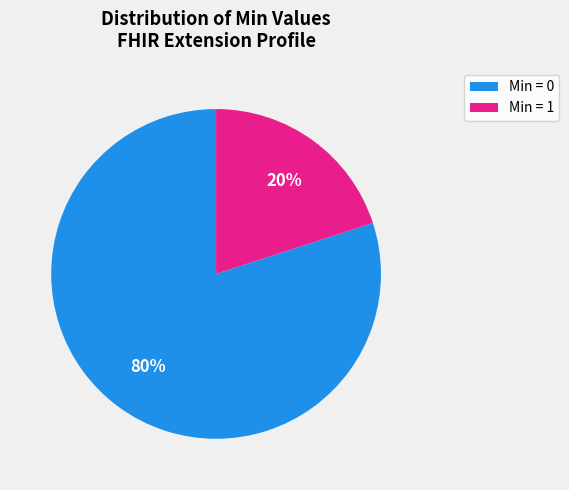

Does Min = 0 represent more than half of the total?

Yes